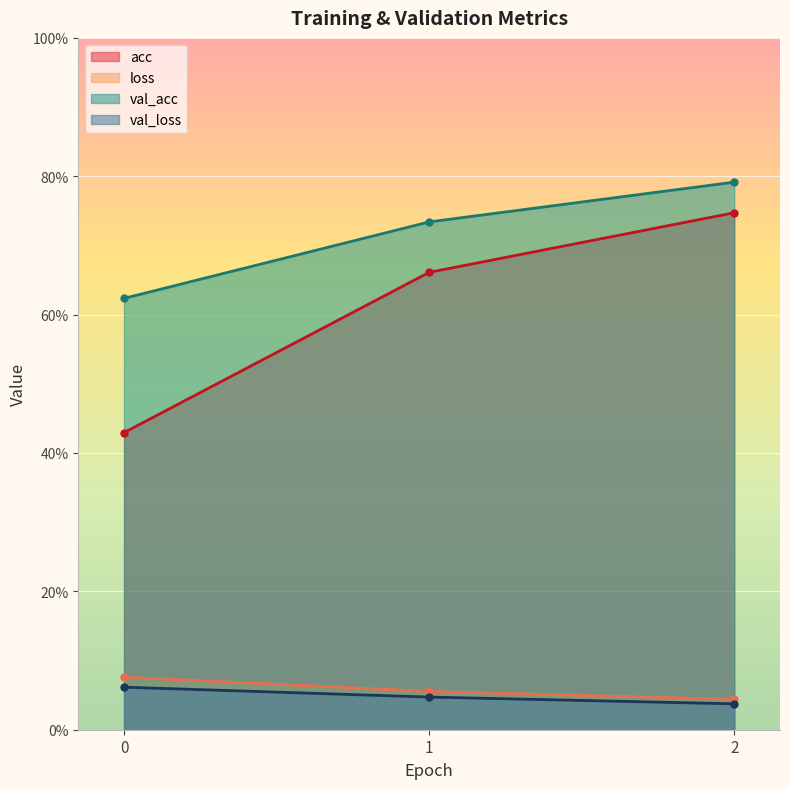

Is it true that val_acc equals 0.8 at 2?

True